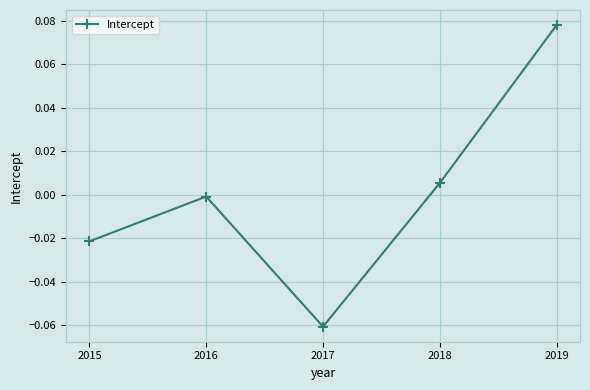

Where does the data first go above 0?

2018